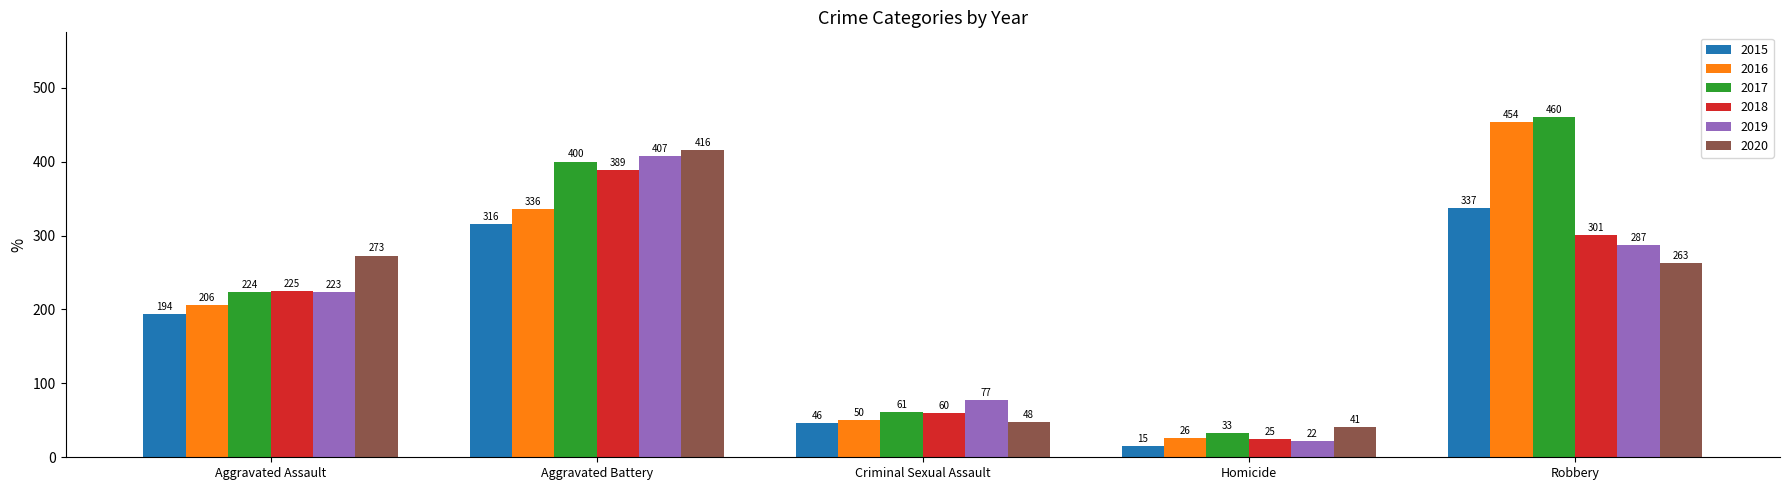

What is the value of the 2015 bar at the 3rd from the left?

46